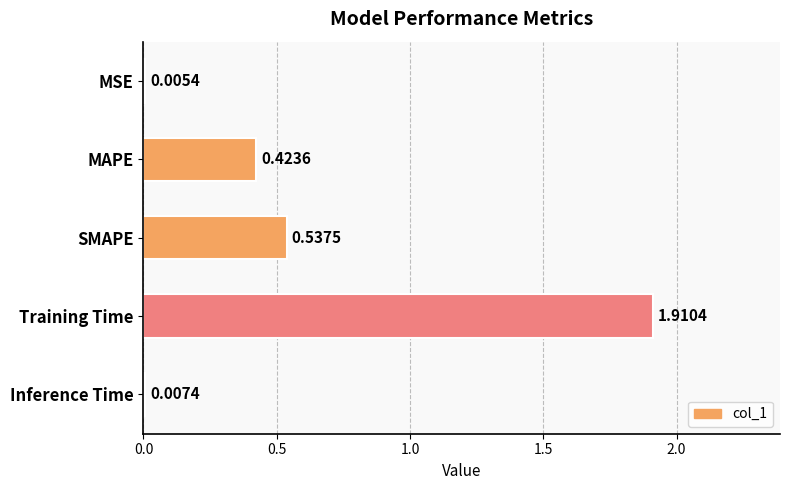

At which label is the value closest to 0?

MSE